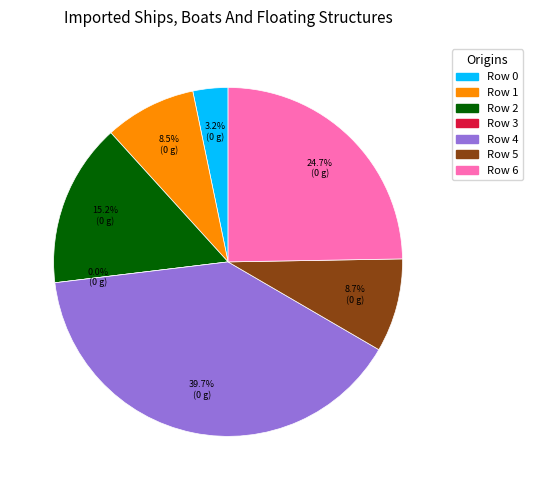

To the nearest percent, what percentage of the pie is 1?

8%